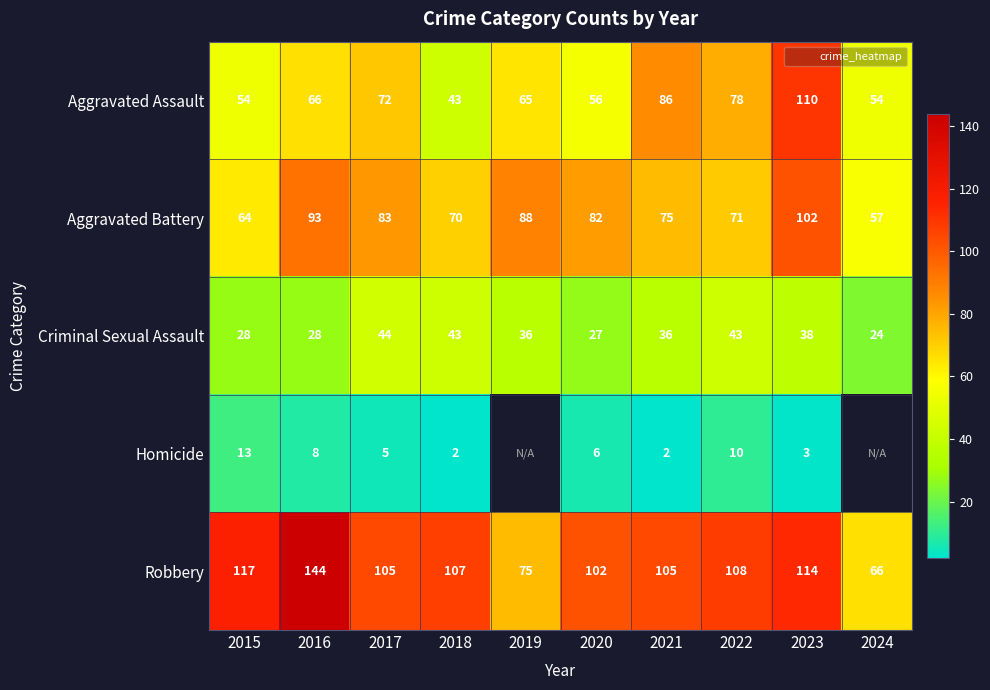

The Homicide series shows 1.4 at 2021. True or false?

False